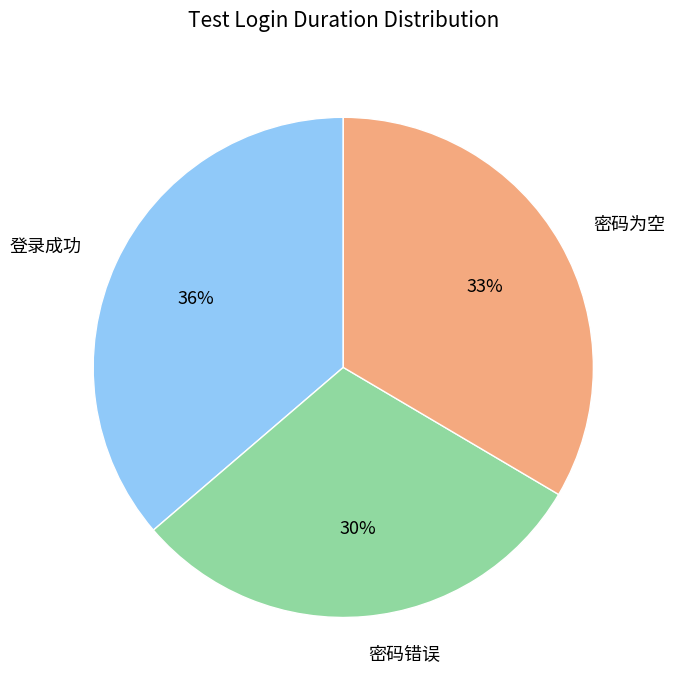

Combined, do 密码错误 and 密码为空 account for over 50%?

Yes